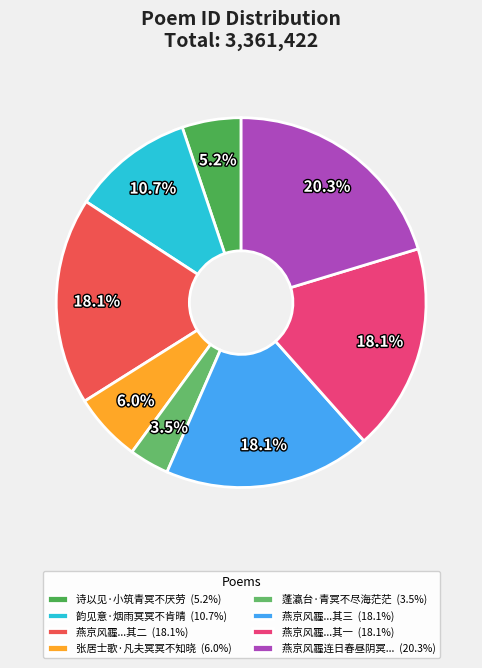

Is there any slice that represents more than half of the pie?

No